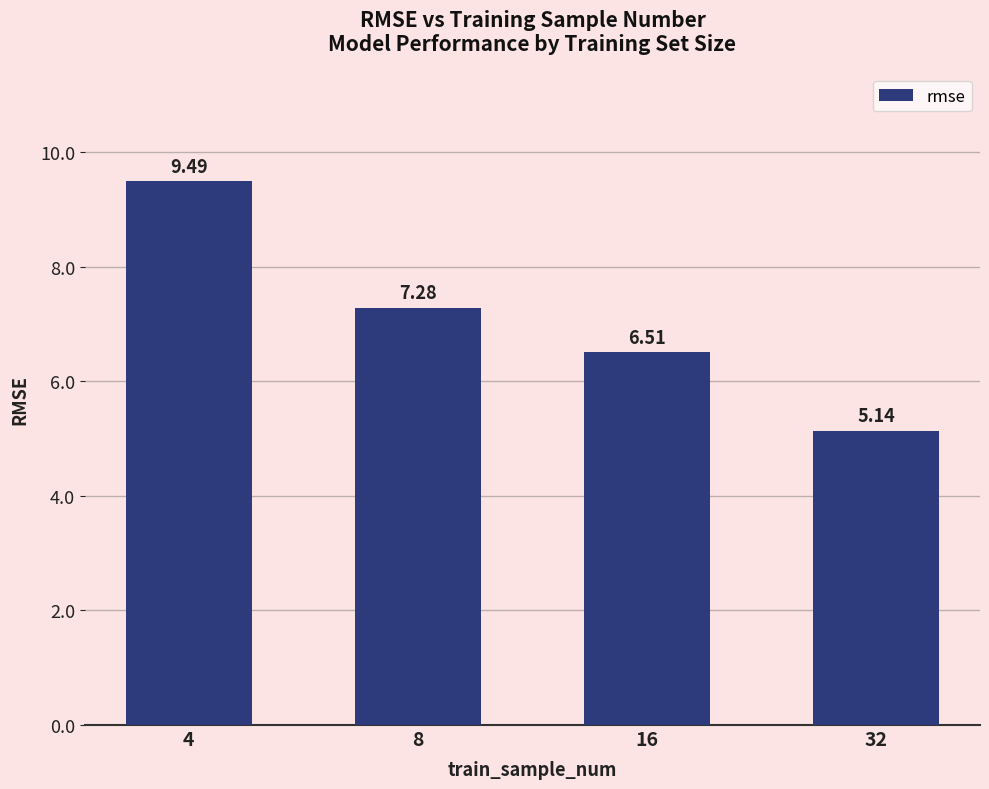

At which label is the value closest to 7?

8